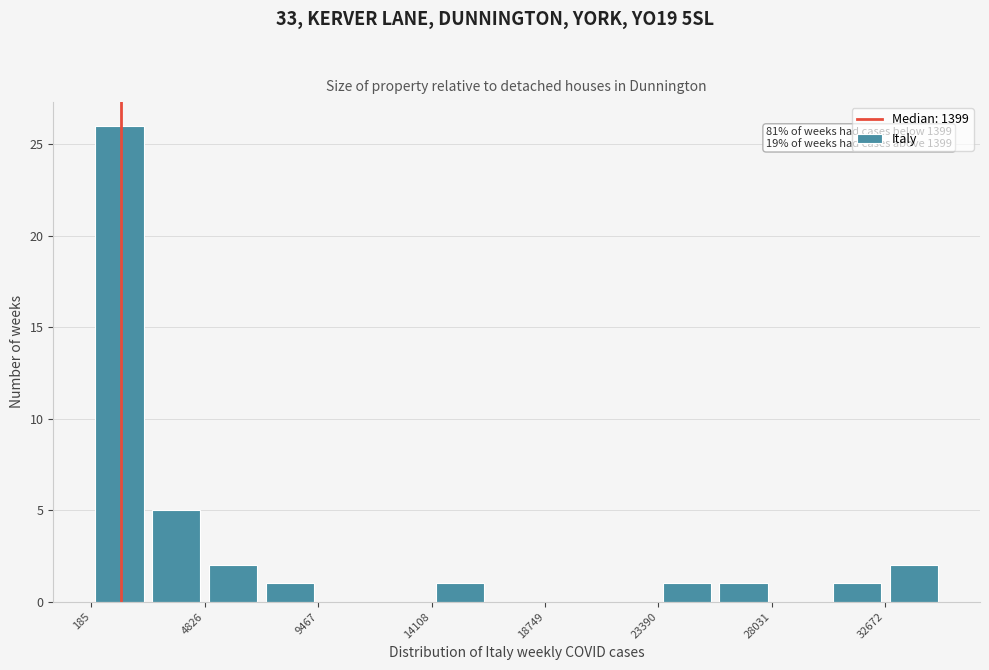

Over which range of the x-axis is the bar tallest?

0 to 2500